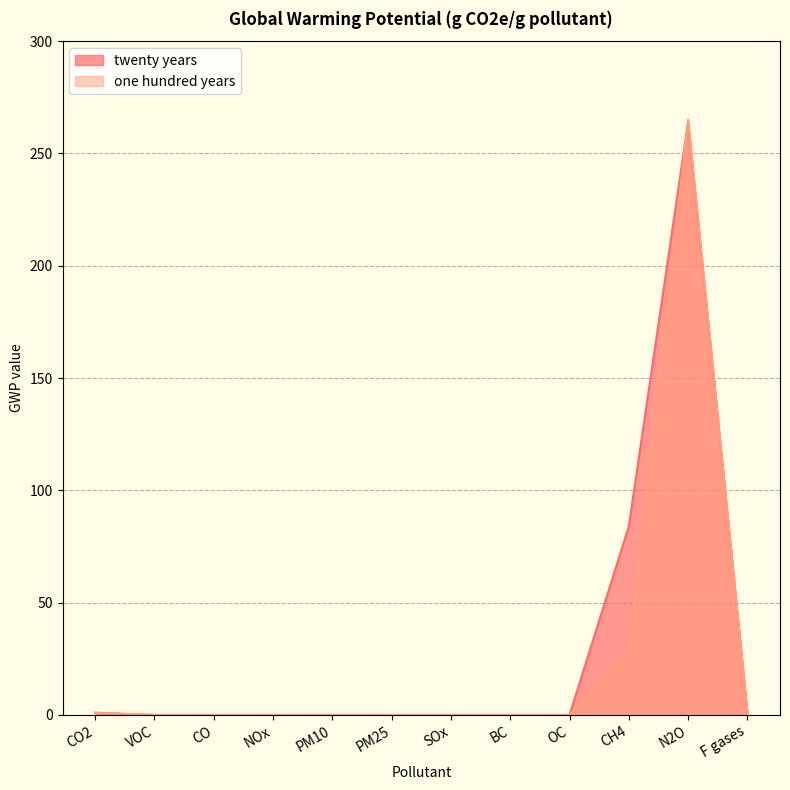

Does the chart display data point markers on the line(s)?

No